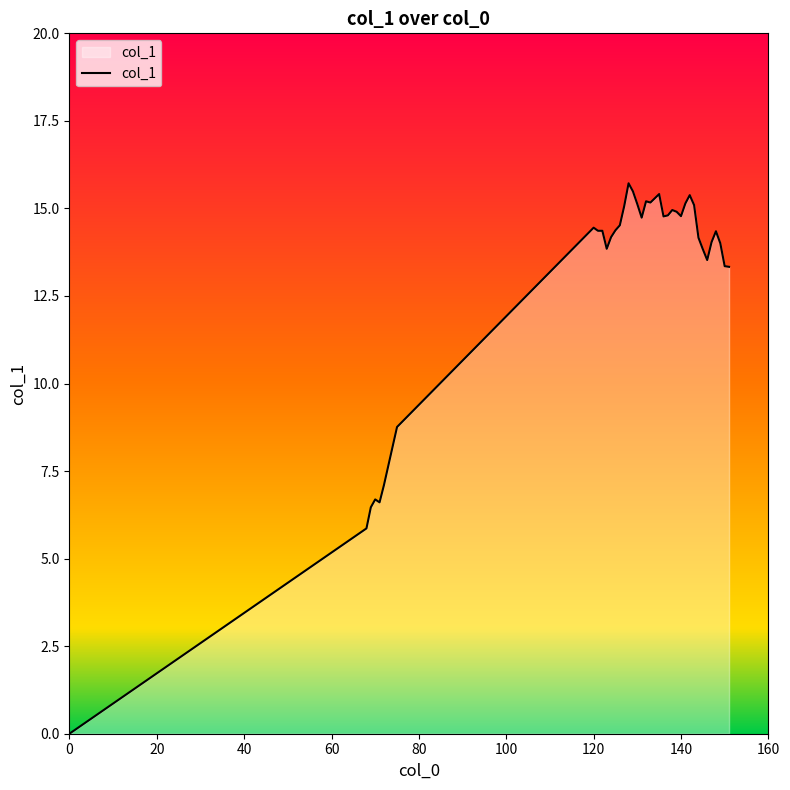

What is the maximum value shown in the chart?

15.7